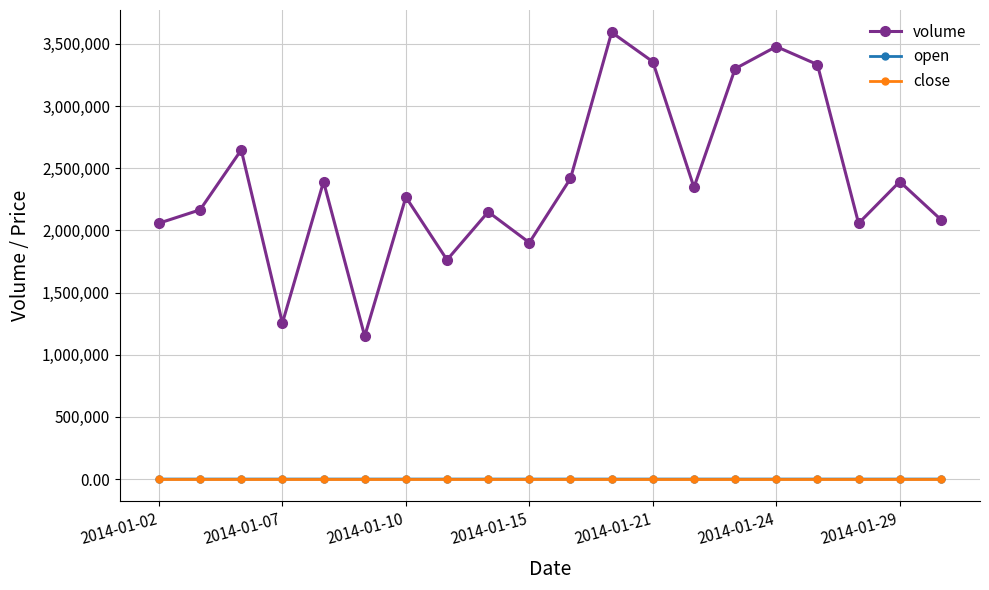

What is the sum of all close values?

575.8